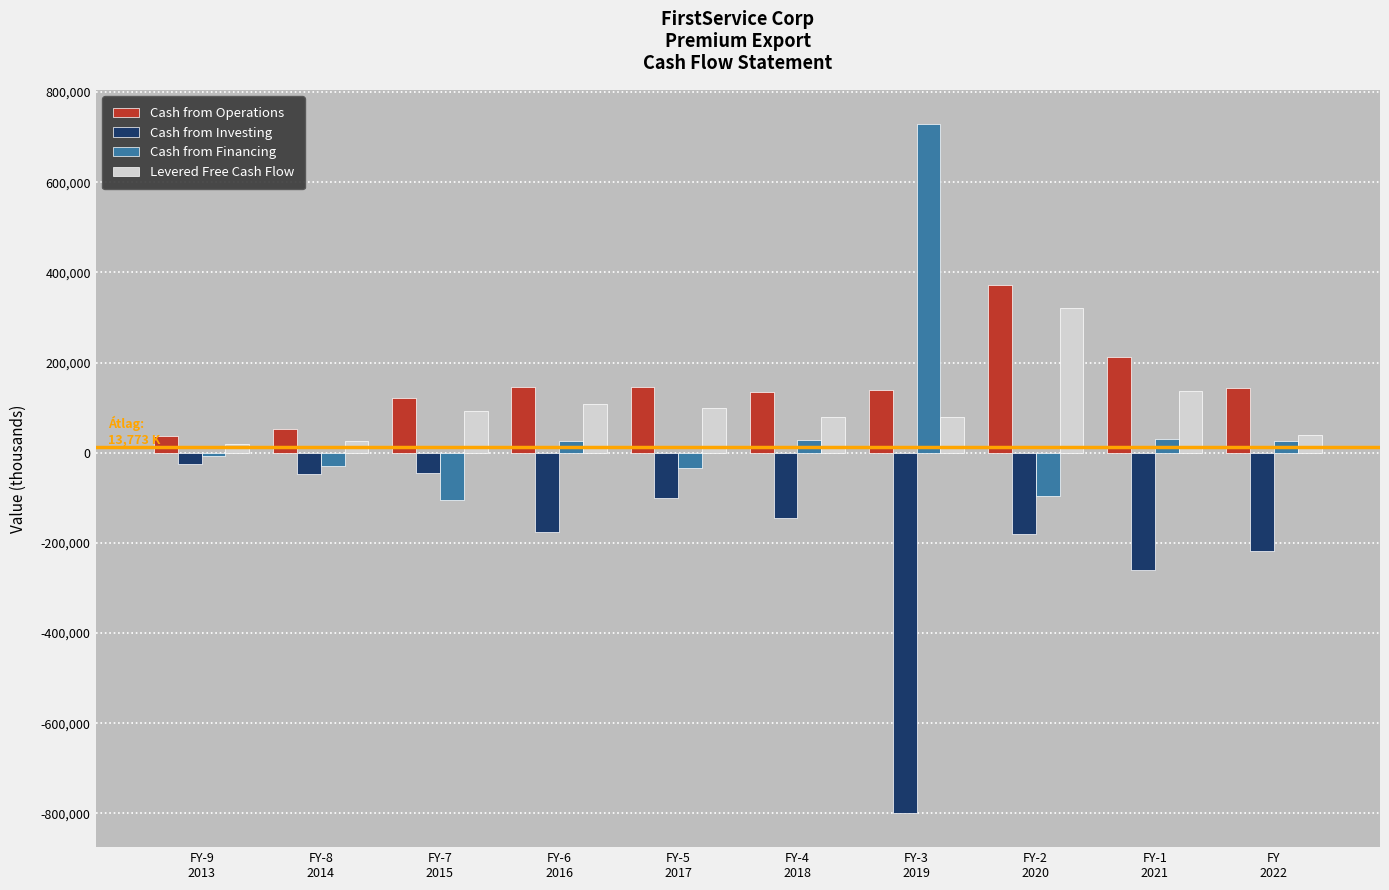

What is the sum of the Levered Free Cash Flow values at FY
2022 and FY-8
2014?

64627.3